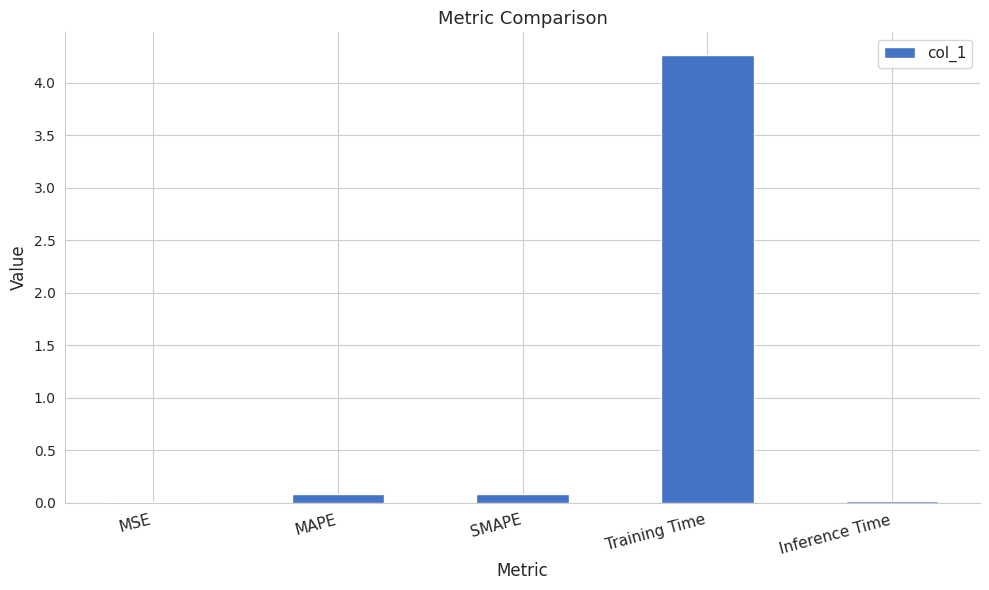

What is the average value?

0.9